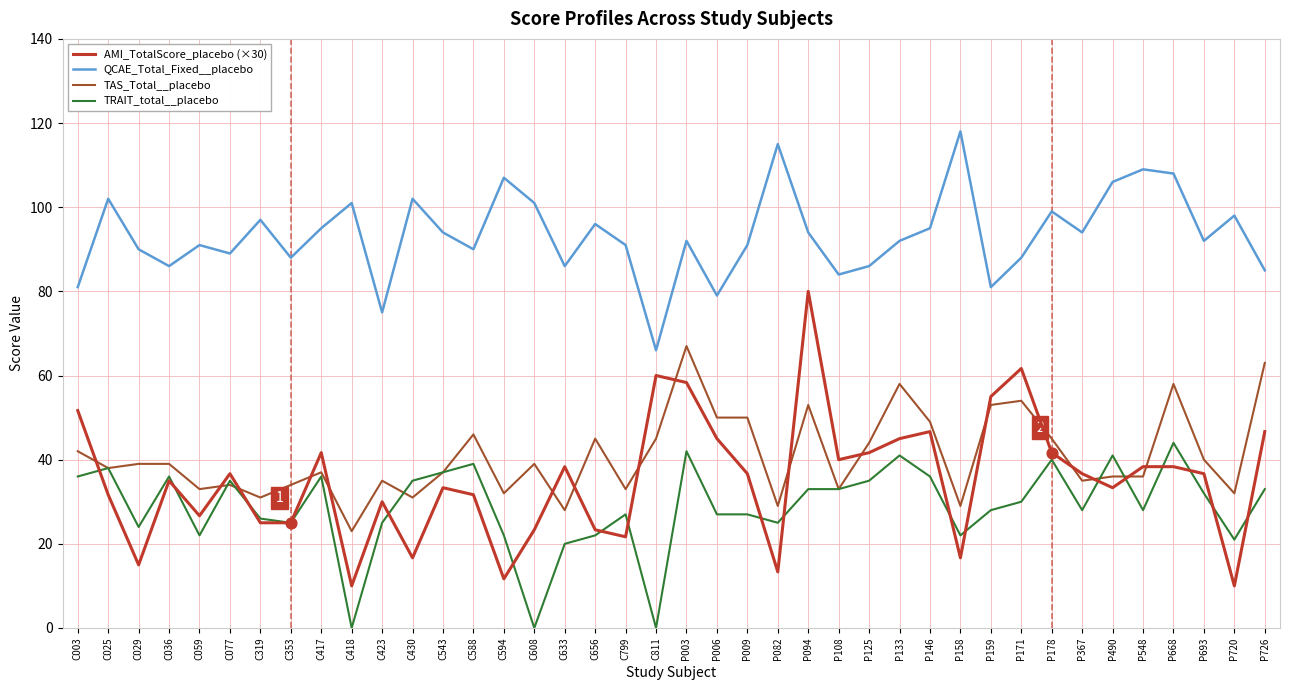

At how many categories does at least one series exceed 63?

40